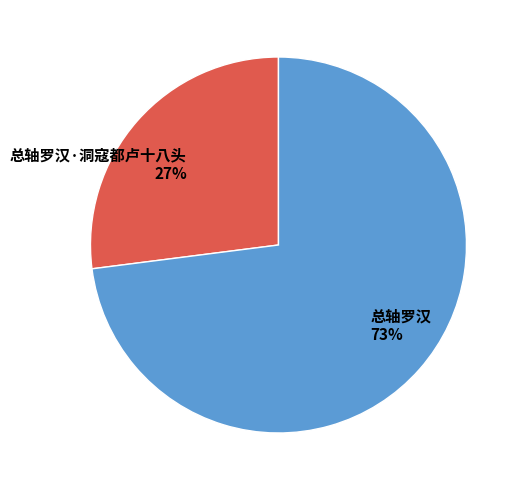

Is the sum of 总轴罗汉·洞寇都卢十八头 and 总轴罗汉 greater than half?

Yes